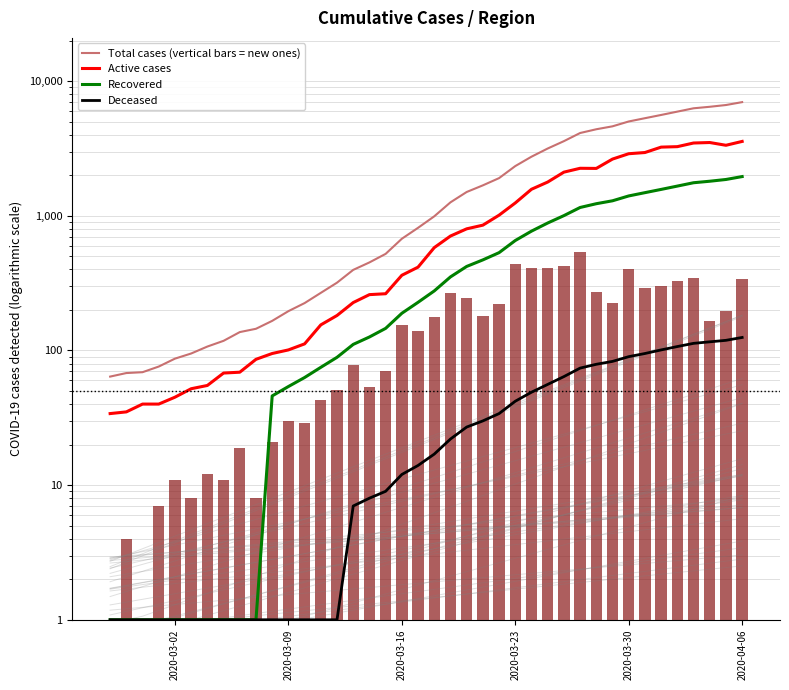

What are all the series names shown in the legend?

Total cases (vertical bars = new ones), Active cases, Recovered, Deceased